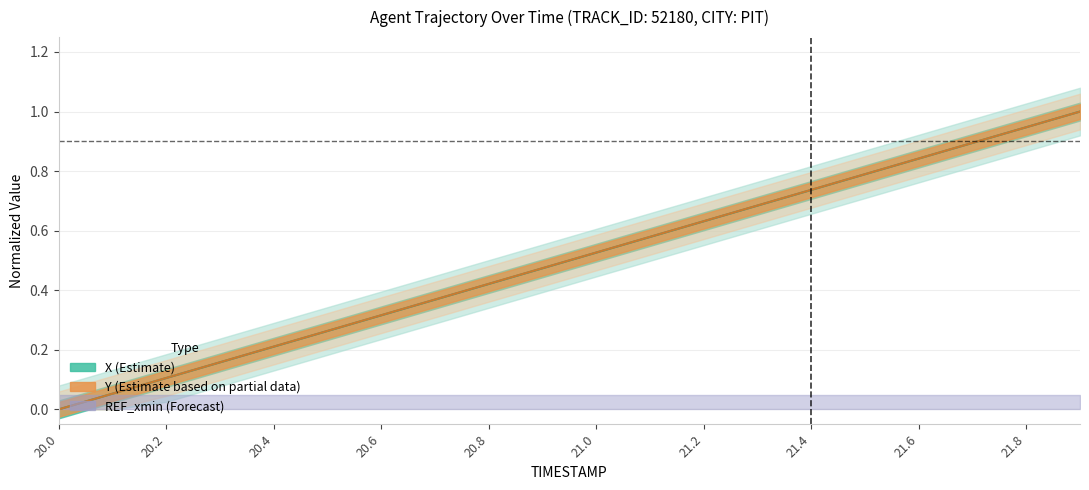

At which category is the sum across all series the highest?

21.9